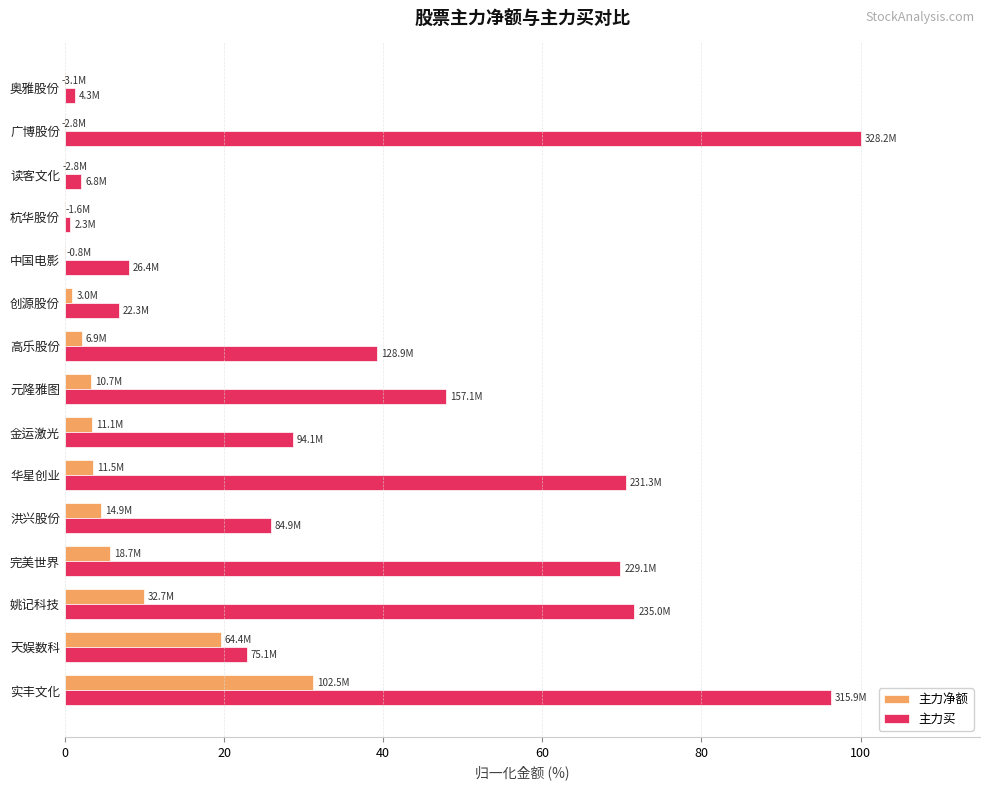

Which category has the highest value in the 主力净额 series?

实丰文化